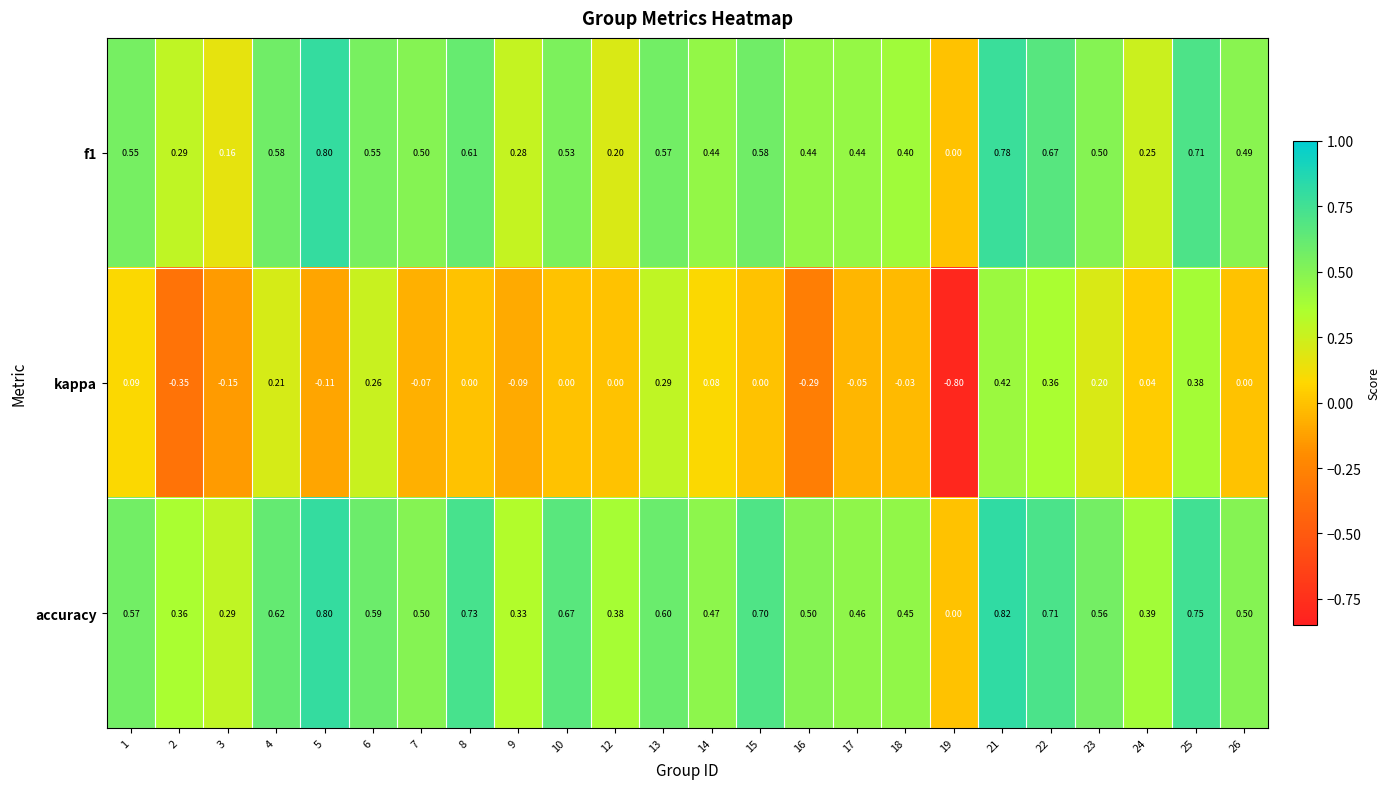

Rank the series by their maximum value, from highest to lowest.

accuracy, f1, kappa